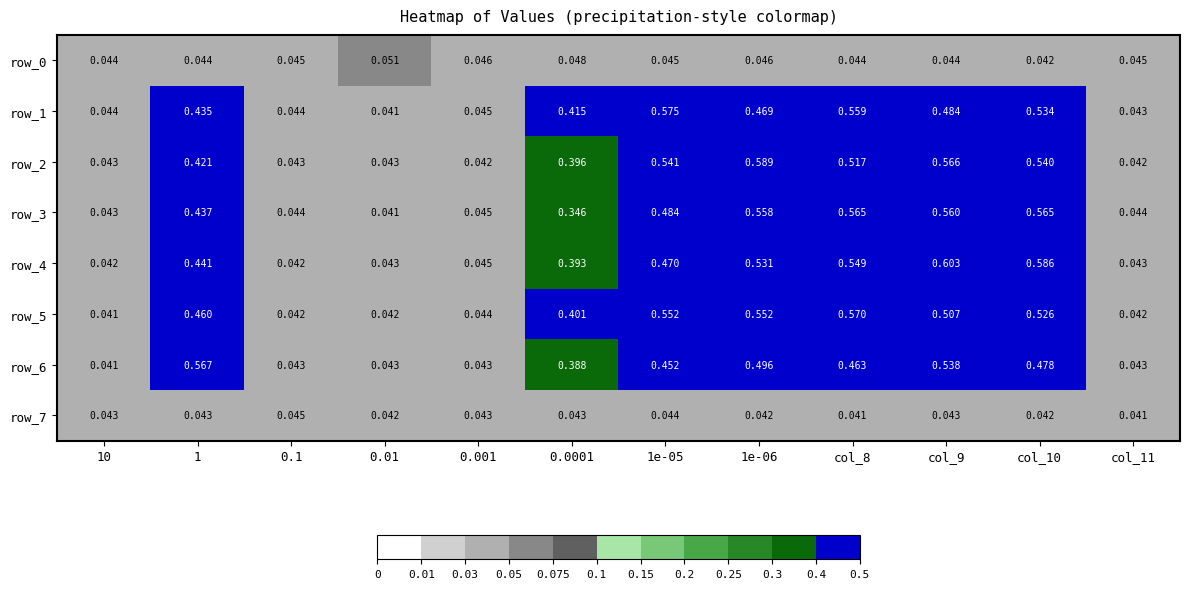

The value of row_0 at 0.0001 is 0.0. True or false?

True